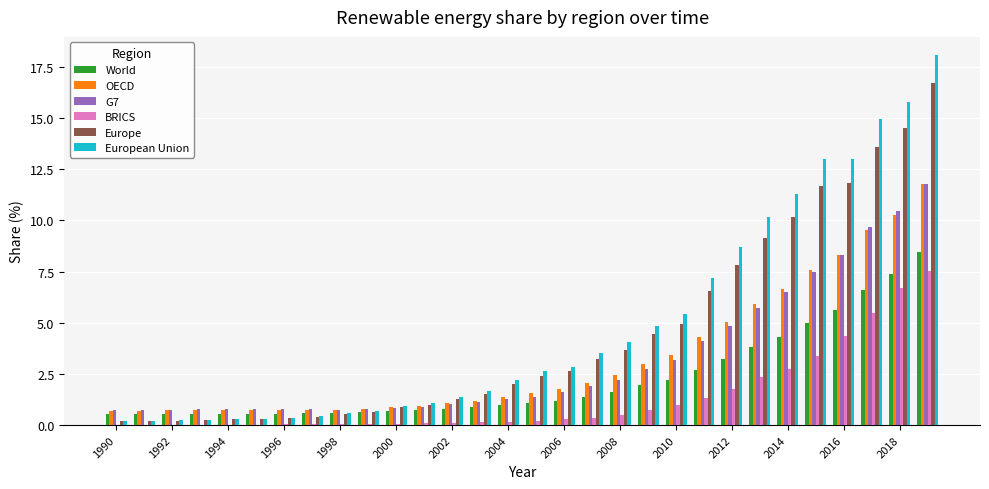

What is the sum of all Europe values?

133.4